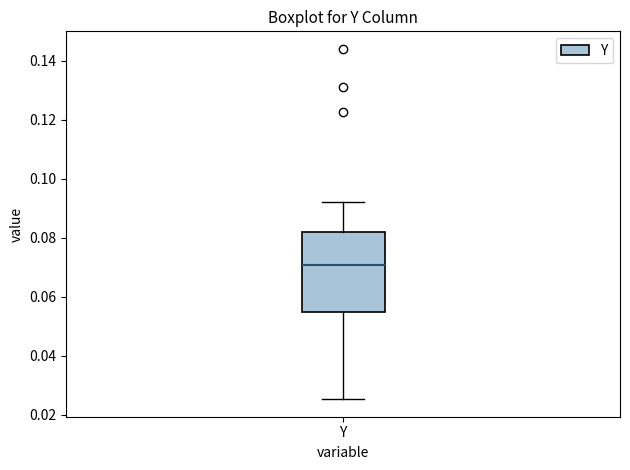

Transcribe this box plot: give where the median line is, the range the box spans, and where the two whiskers end, as read against the y-axis. The values are not printed on the chart, so give them approximately, as read against the axis.

median 0.070, box 0.054 to 0.082, whiskers 0.026 to 0.092